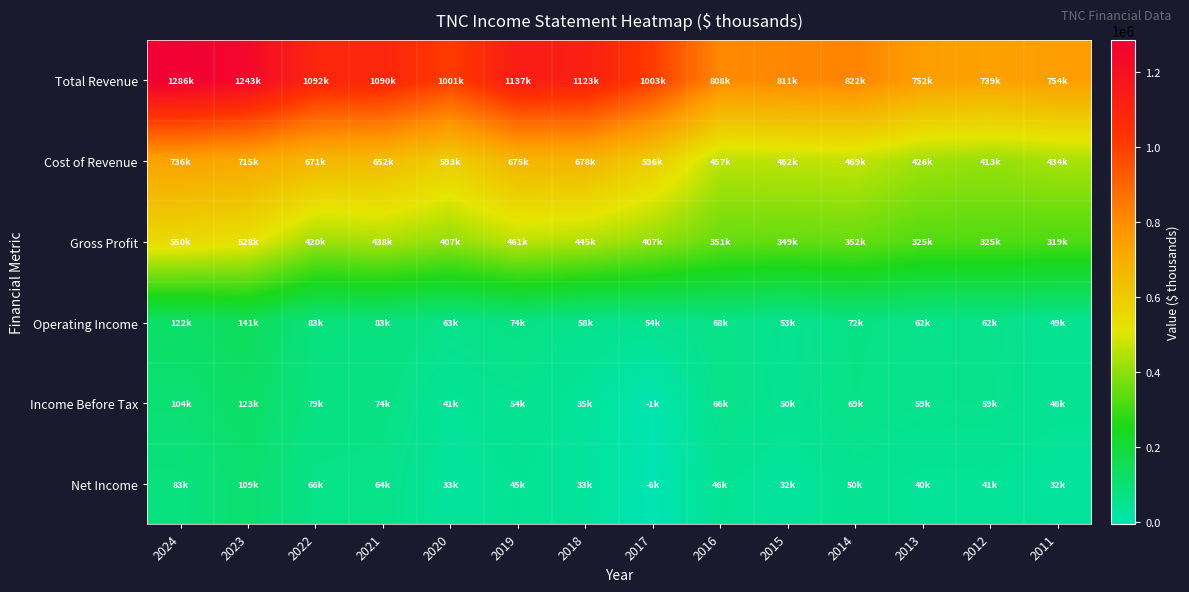

Reading left to right, list all the values displayed in this chart.

Total Revenue: 2024=1286700	2023=1243600	2022=1092200	2021=1090800	2020=1001000	2019=1137600	2018=1123500	2017=1003100	2016=808600	2015=811800	2014=822000	2013=752000	2012=739000	2011=754000
Cost of Revenue: 2024=736700	2023=715100	2022=671300	2021=652800	2020=593200	2019=675900	2018=678500	2017=596100	2016=457000	2015=462700	2014=469600	2013=426100	2012=413700	2011=434800
Gross Profit: 2024=550000	2023=528500	2022=420900	2021=438000	2020=407800	2019=461700	2018=445000	2017=407000	2016=351600	2015=349100	2014=352400	2013=325900	2012=325300	2011=319200
Operating Income: 2024=122500	2023=141500	2022=83500	2021=83900	2020=63700	2019=74500	2018=58000	2017=54900	2016=68500	2015=53200	2014=72100	2013=62400	2012=62700	2011=49600
Income Before Tax: 2024=104800	2023=123800	2022=79500	2021=74100	2020=41100	2019=54000	2018=35800	2017=-1300	2016=66500	2015=50400	2014=69500	2013=59900	2012=59900	2011=48700
Net Income: 2024=83700	2023=109500	2022=66300	2021=64900	2020=33700	2019=45800	2018=33400	2017=-6200	2016=46600	2015=32100	2014=50700	2013=40200	2012=41600	2011=32700